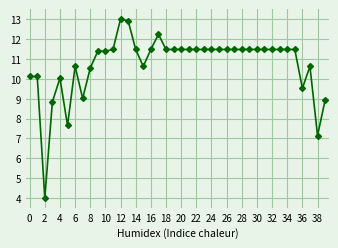

What is the average value?

10.7